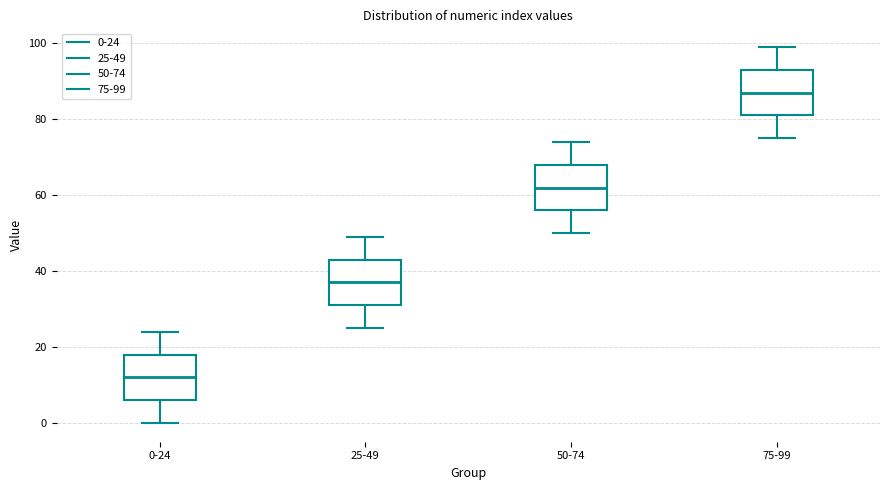

Reading left to right, transcribe this box plot: for each box, give where its median line is, the range the box spans, and where its two whiskers end, as read against the y-axis. The values are not printed on the chart, so give them approximately, as read against the axis.

0-24: median 12, box 6 to 18, whiskers 0 to 24
25-49: median 38, box 32 to 44, whiskers 26 to 50
50-74: median 62, box 56 to 68, whiskers 50 to 74
75-99: median 88, box 82 to 94, whiskers 76 to 100